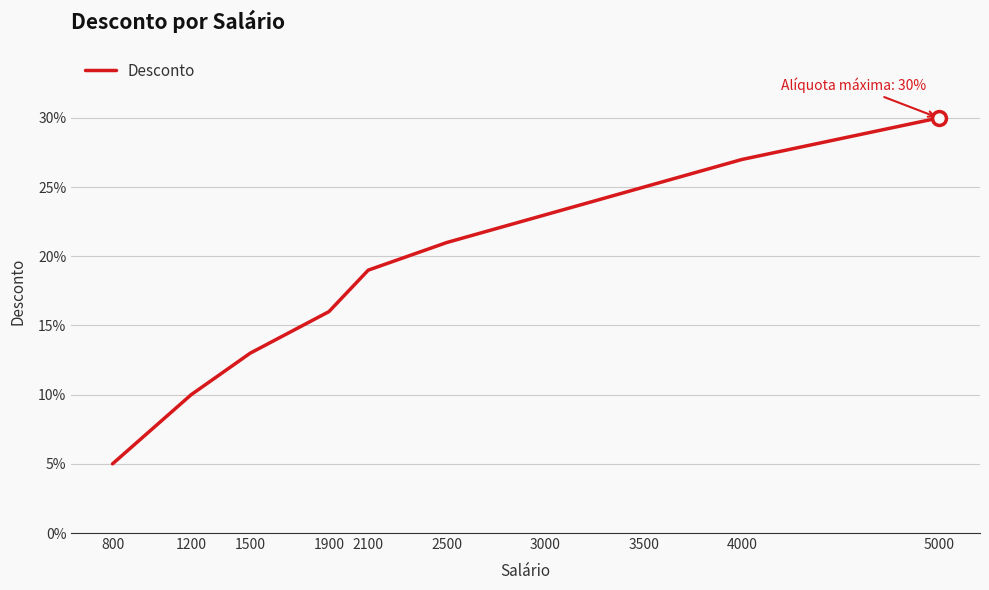

Is this an area chart (filled region under the line)?

No